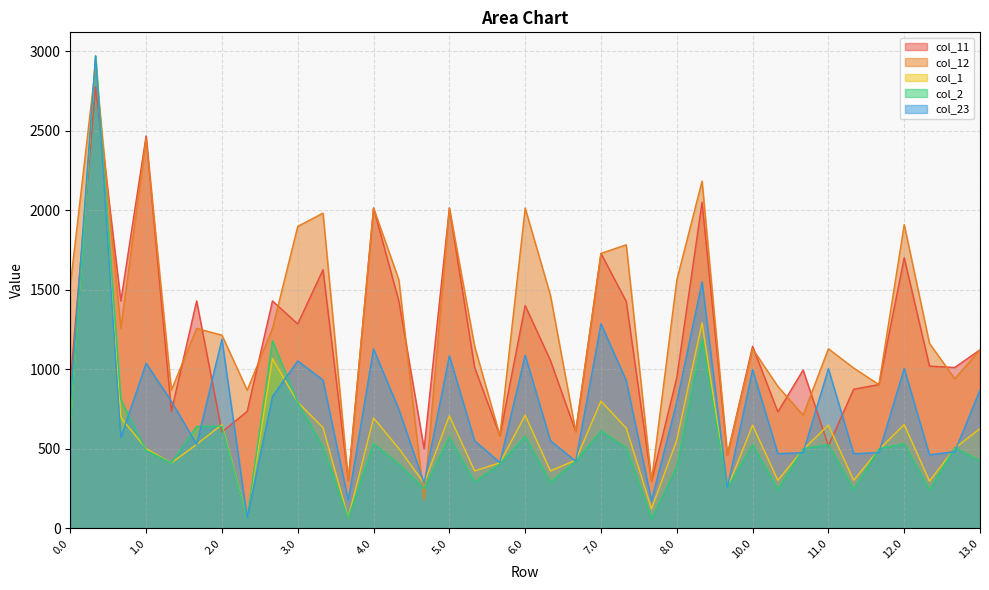

At which label is col_11 closest to 1536?

3.1